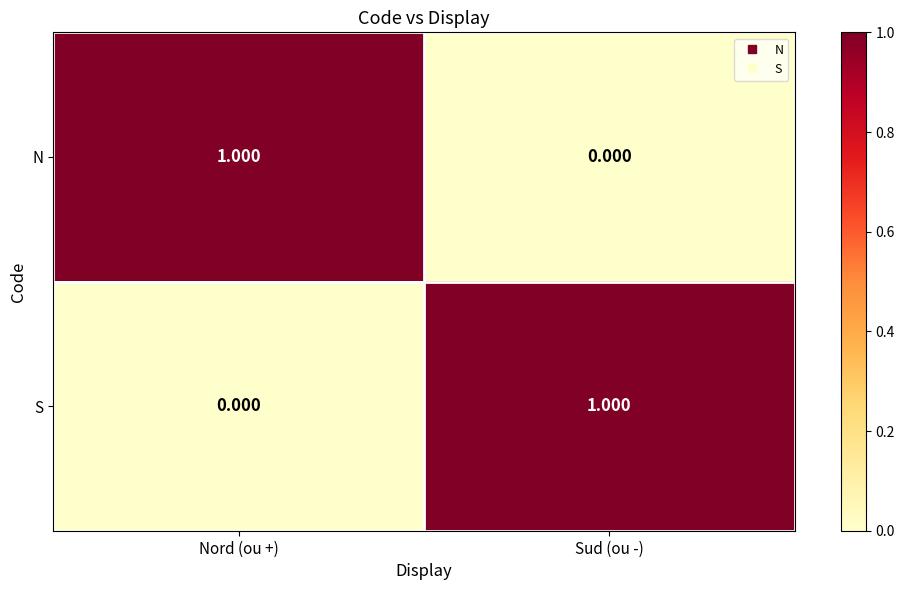

Count the number of data series in this chart.

2